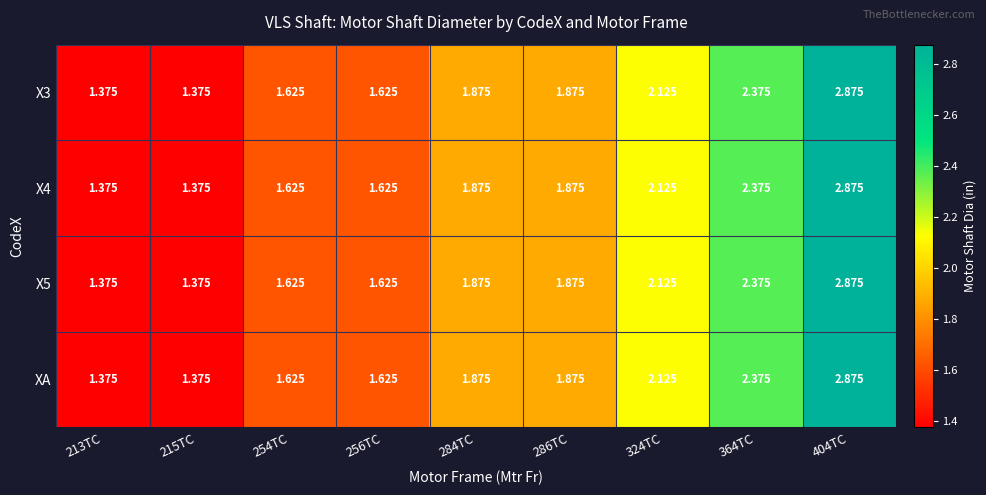

How many data points does each series have?

9